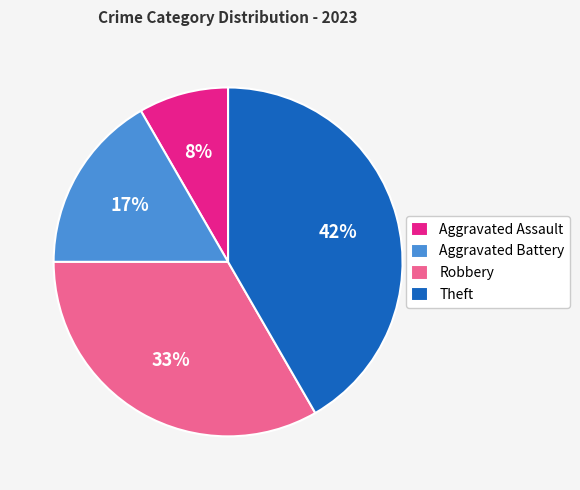

Is Theft the majority of the pie?

No